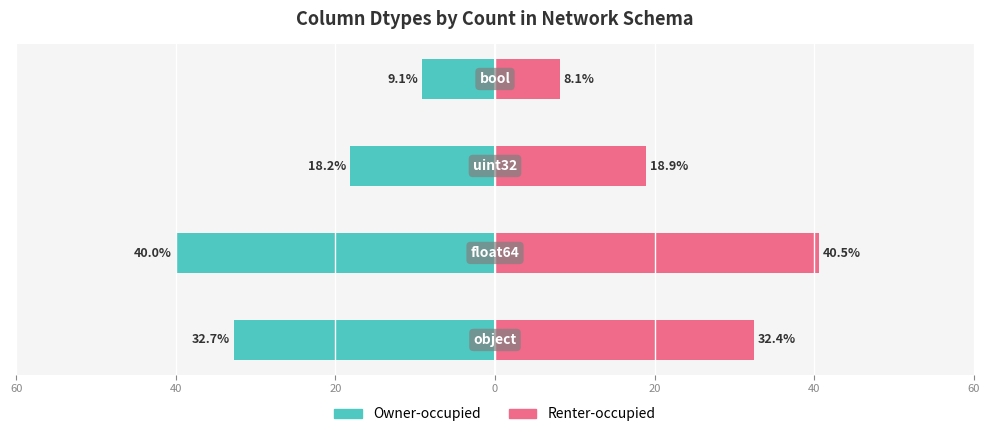

Reading left to right, transcribe all the data shown in this chart.

Owner-occupied: -32.7	-40.0	-18.2	-9.1
Renter-occupied: 32.4	40.5	18.9	8.1